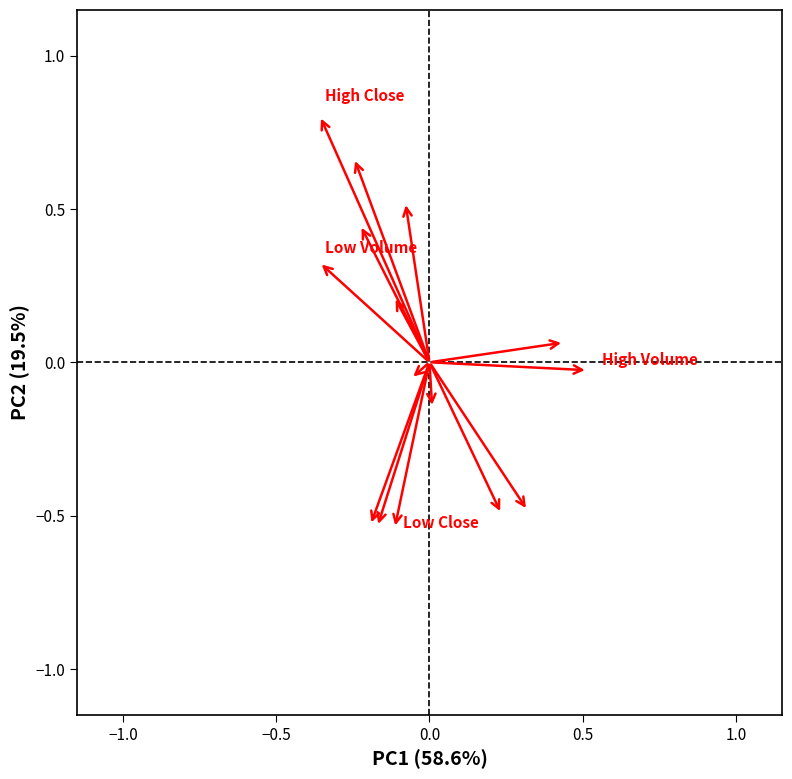

What is the range of Y values (max minus min)?

1.6